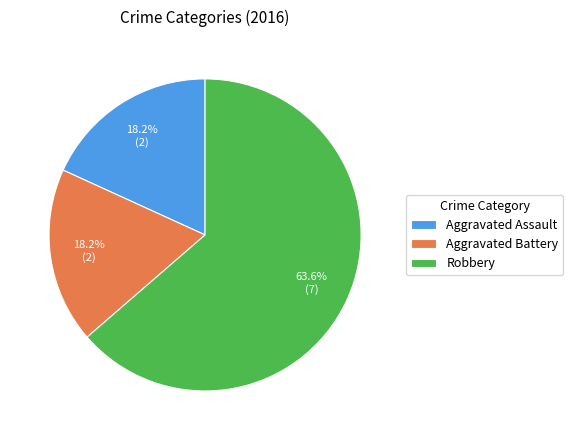

The Aggravated Battery slice represents 9% of the pie. True or false?

False